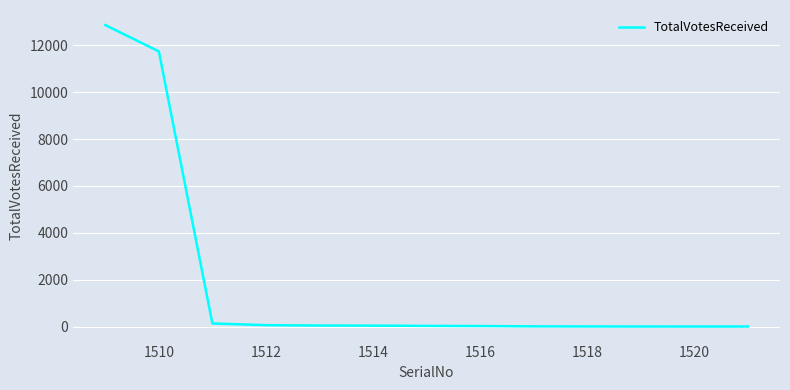

What is the difference between the maximum and minimum values?

12863